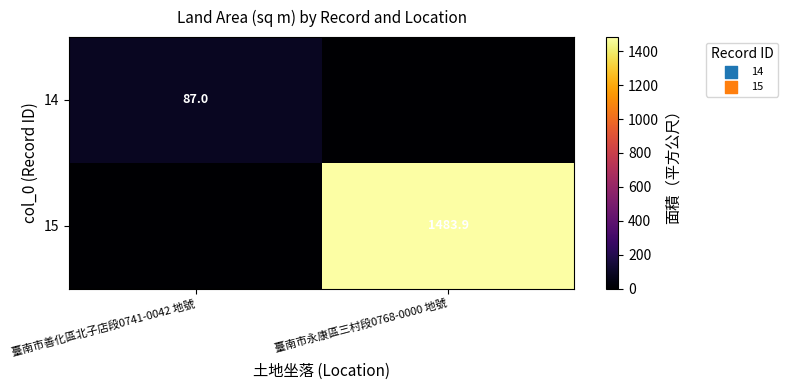

True or false: 14 has a value of 122.4 at 臺南市善化區北子店段0741-0042 地號.

False